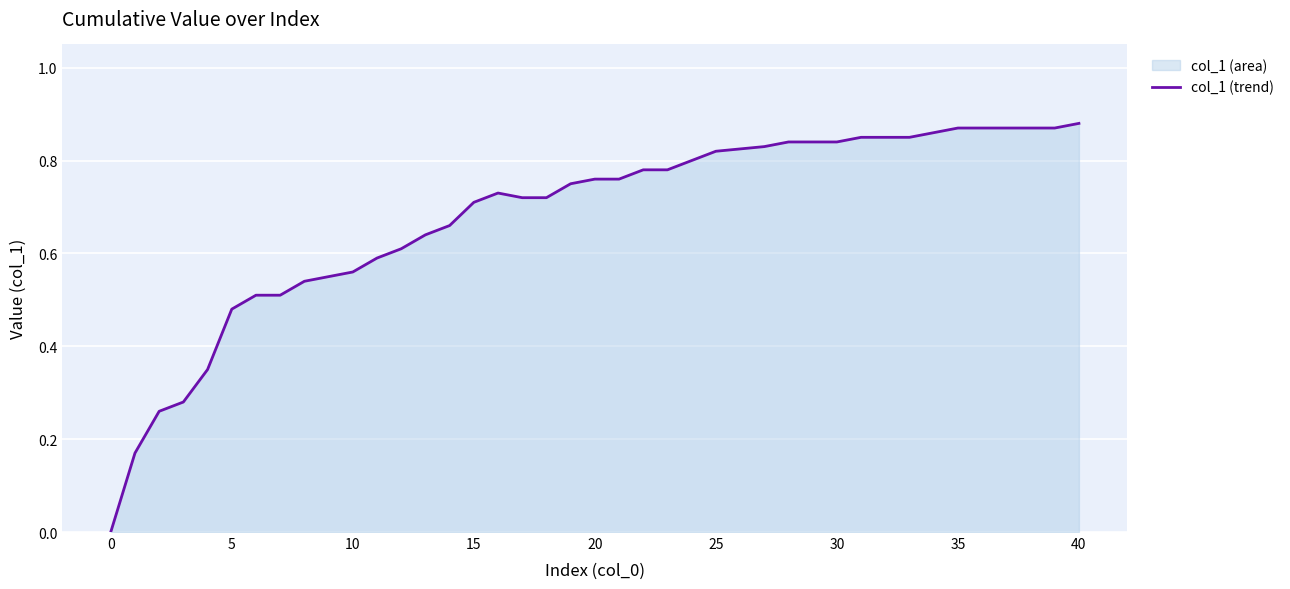

The chart shows a value of 0.3 at 15. True or false?

False